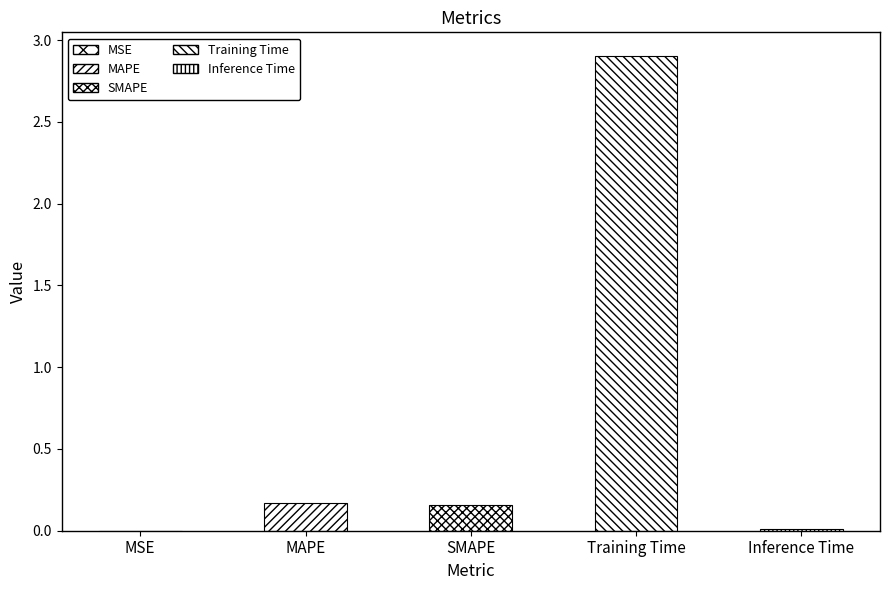

What is the maximum value shown in the chart?

2.9